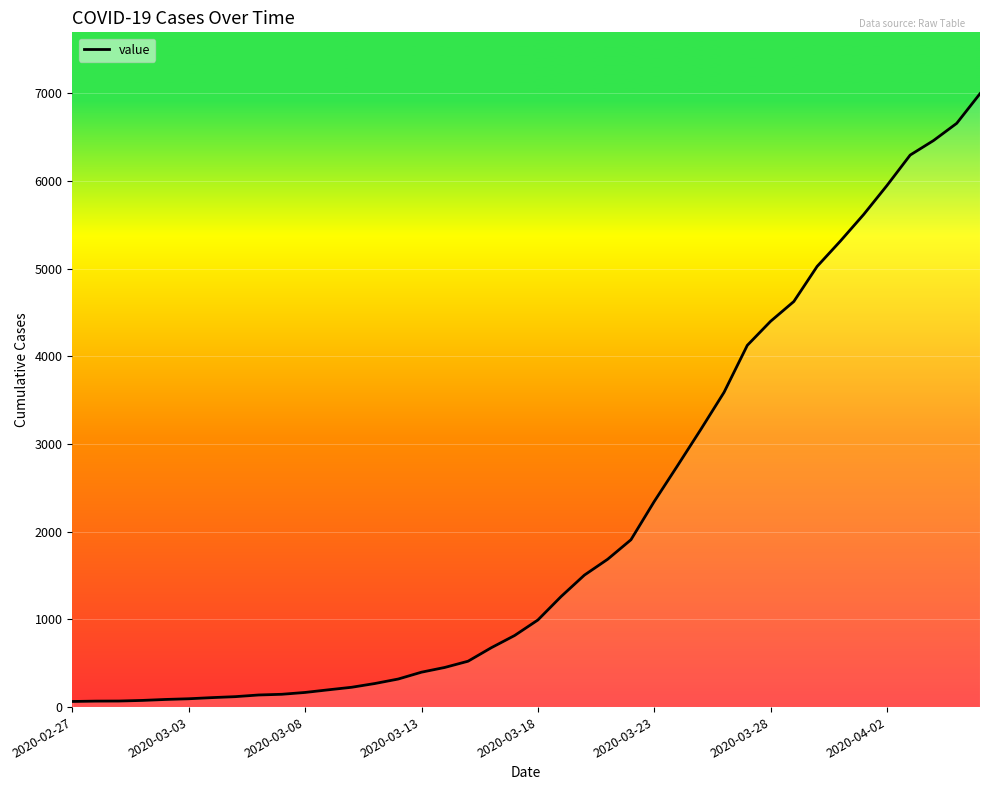

What is the maximum value shown in the chart?

6995